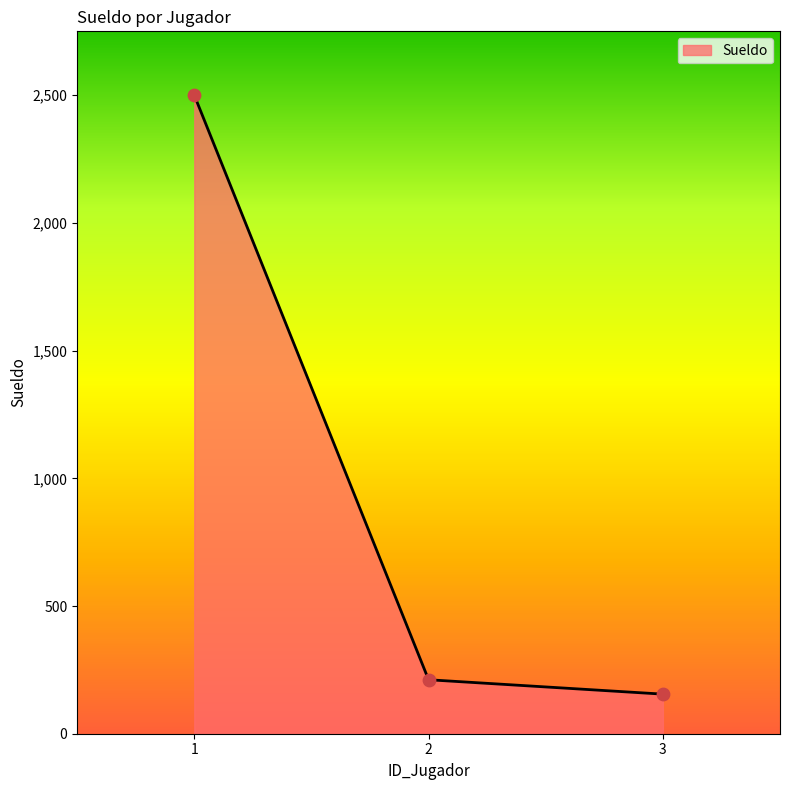

Approximately how many times larger is the value at 2 compared to 3?

1.4